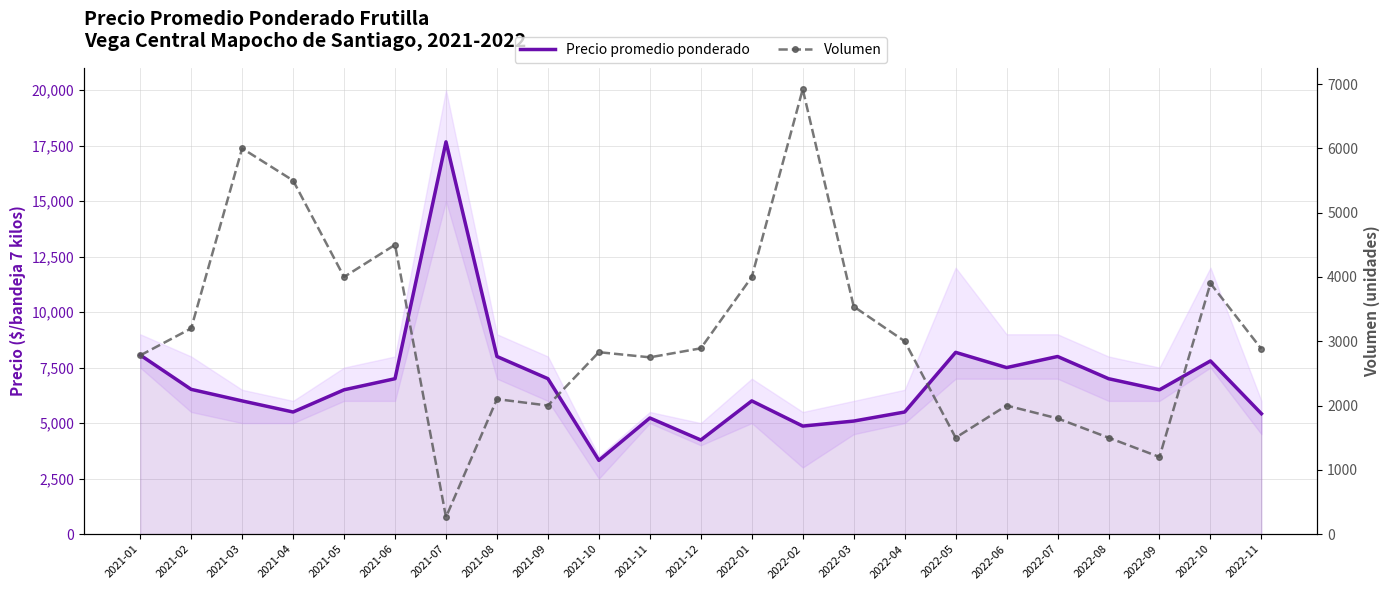

How many lines are shown in the chart?

2